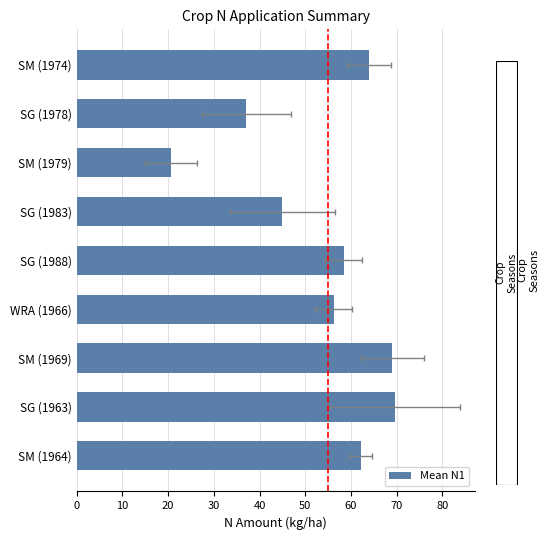

How many data points are less than 58?

4